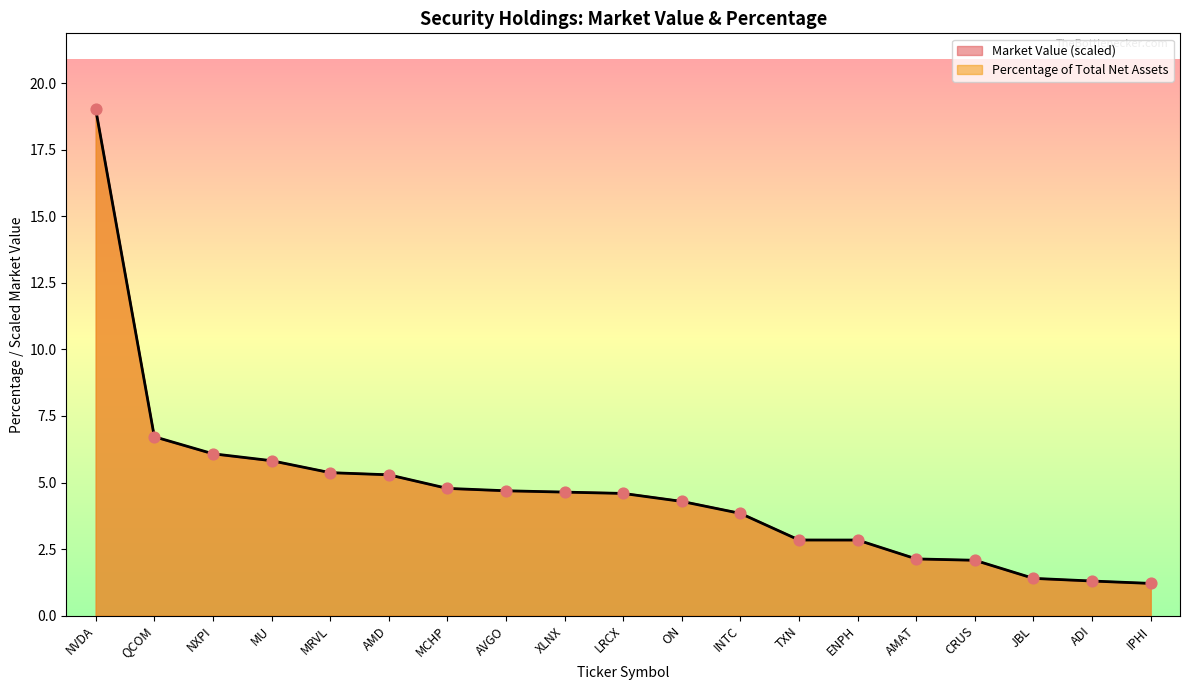

Which series contains the highest Y value?

Market Value